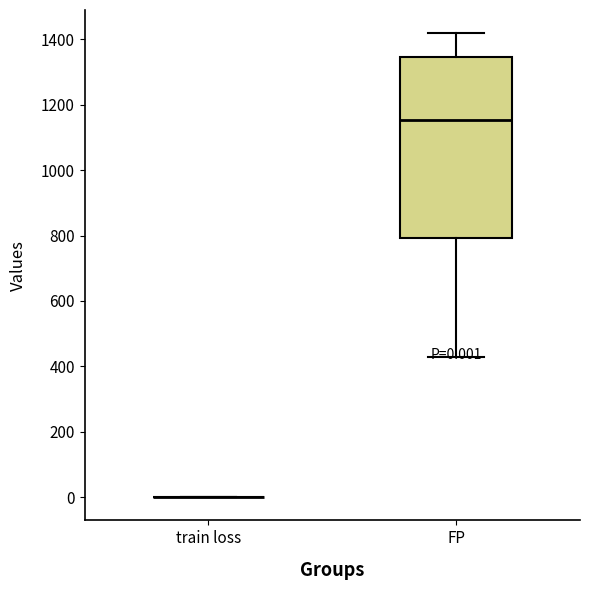

Comparing the boxes themselves (not the whiskers), which one is the tallest?

FP